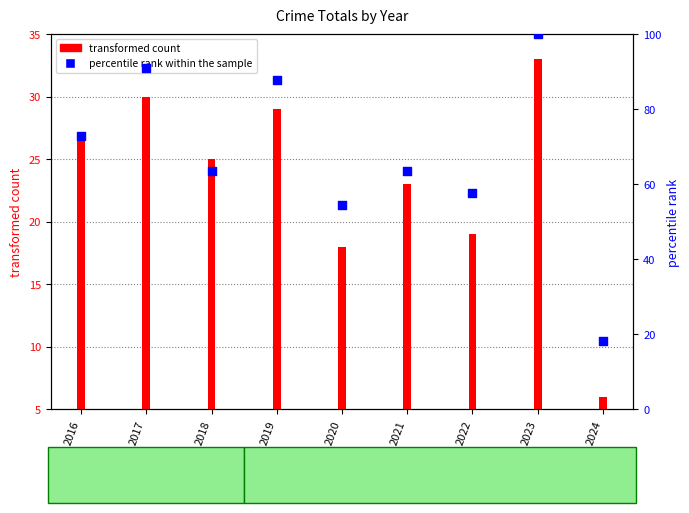

What are all the series names shown in the legend?

transformed count, percentile rank within the sample